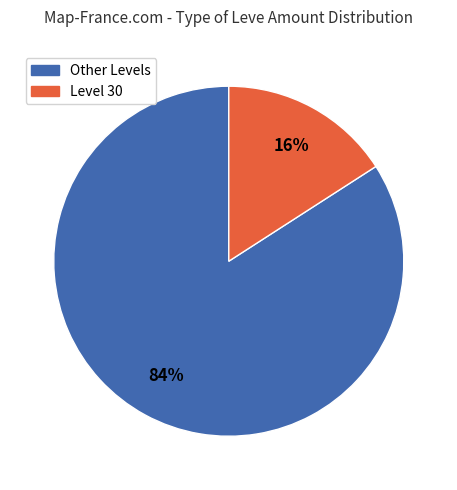

Is there any slice that represents more than half of the pie?

Yes